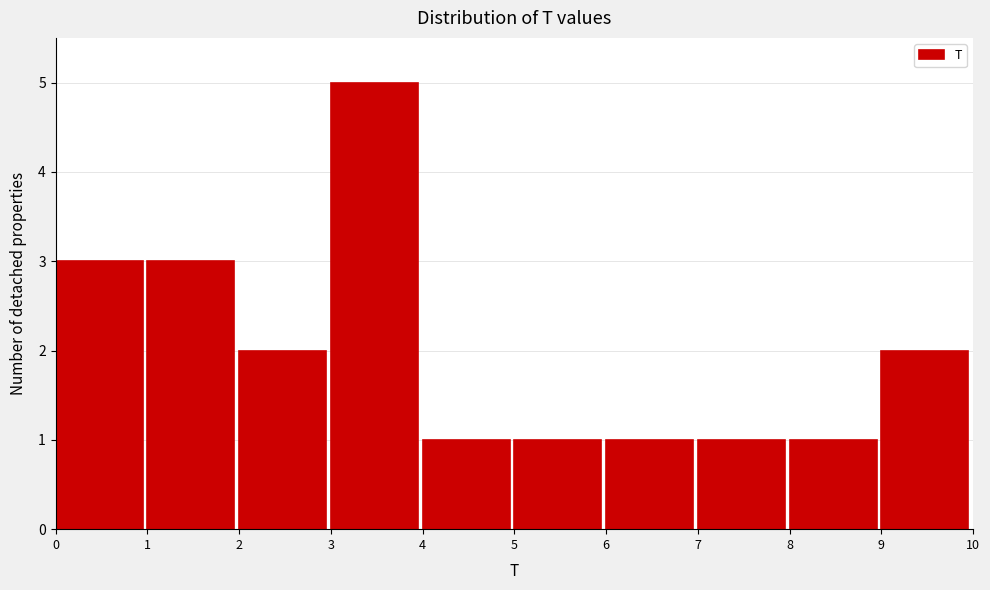

What is the height of the bar covering 6 to 7 on the x-axis? The values are not printed on the chart, so give them approximately, as read against the axis.

1